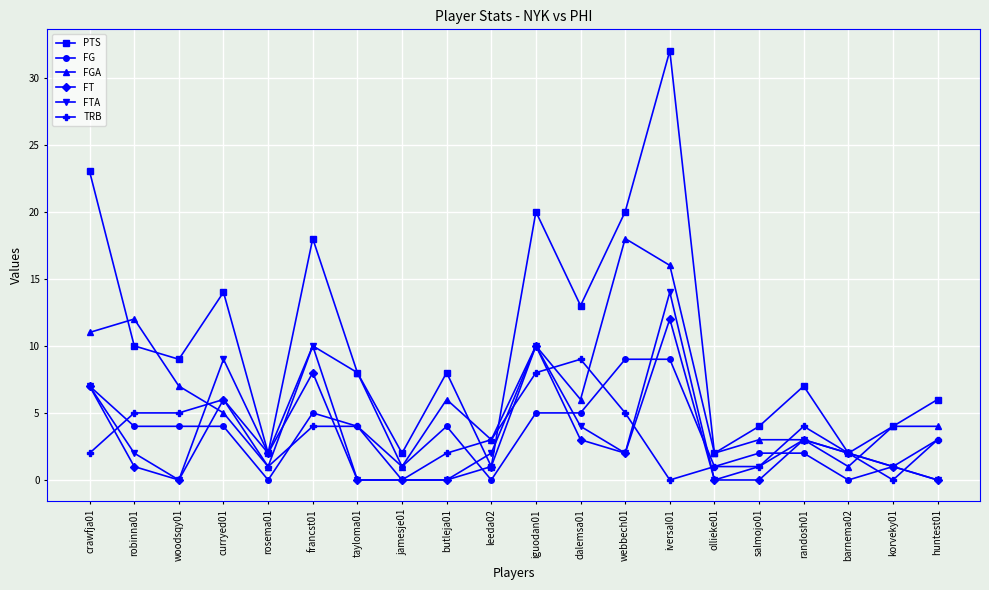

What is the maximum value for TRB?

9